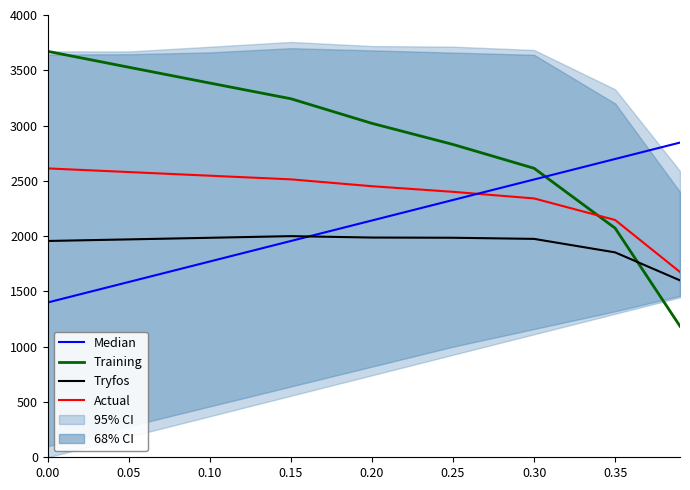

At which category is the sum across all series the highest?

0.15